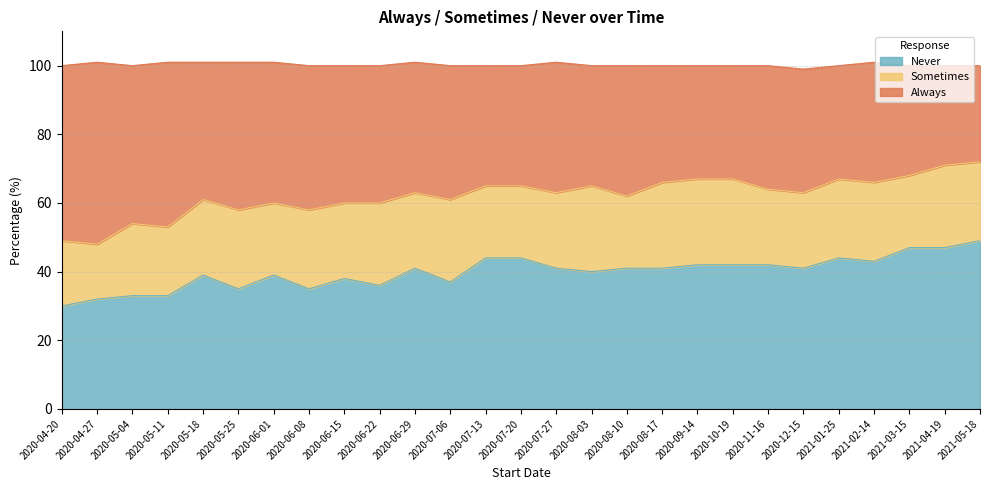

Between 2020-07-20 and 2020-12-15, which series saw the biggest shift?

Never